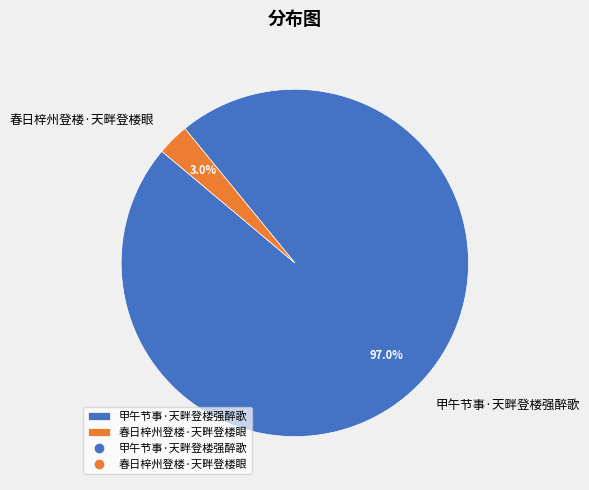

To the nearest percent, what percentage of the pie is 春日梓州登楼·天畔登楼眼?

3%